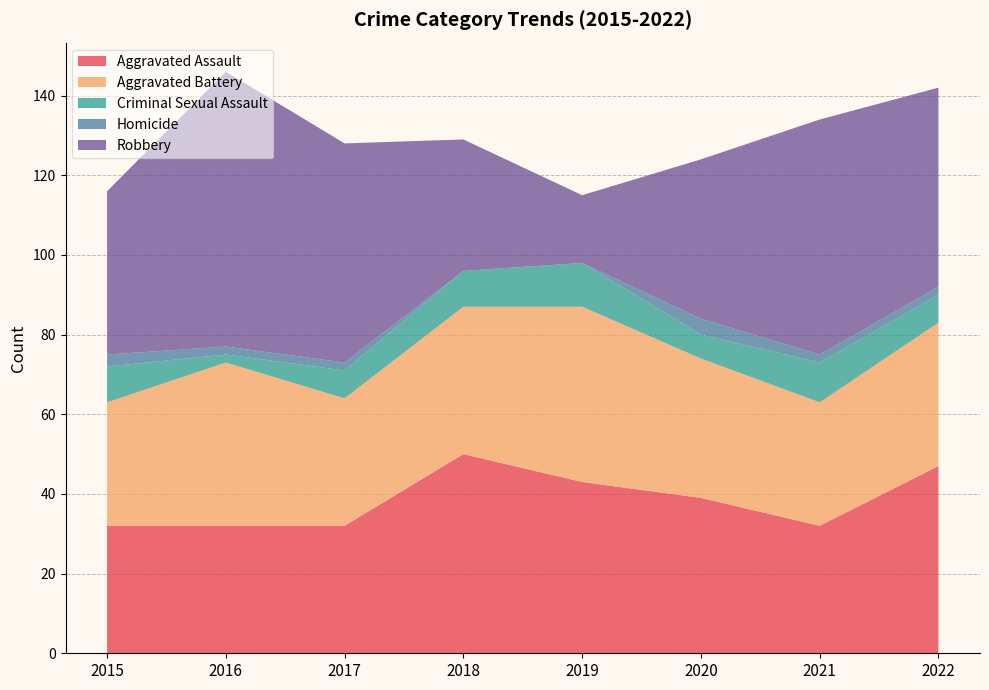

Reading left to right, list all the values displayed in this chart.

Aggravated Assault: 2015=32	2016=32	2017=32	2018=50	2019=43	2020=39	2021=32	2022=47
Aggravated Battery: 2015=31	2016=41	2017=32	2018=37	2019=44	2020=35	2021=31	2022=36
Criminal Sexual Assault: 2015=9	2016=2	2017=7	2018=9	2019=11	2020=6	2021=10	2022=7
Homicide: 2015=3	2016=2	2017=2	2018=0	2019=0	2020=4	2021=2	2022=2
Robbery: 2015=41	2016=69	2017=55	2018=33	2019=17	2020=40	2021=59	2022=50